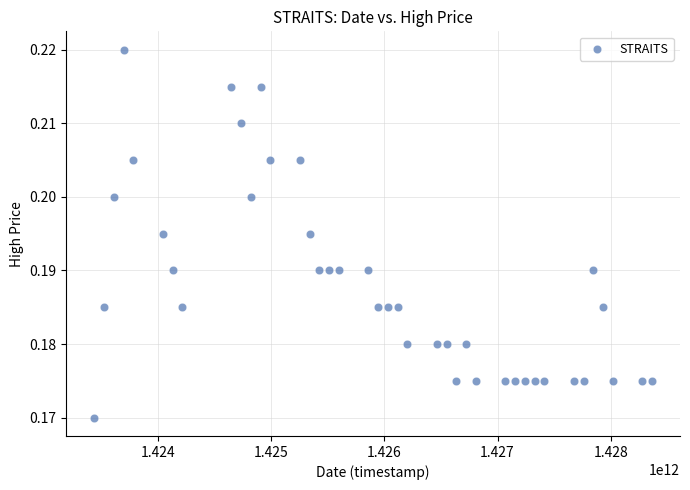

What is the range of X values (max minus min)?

4924800000.0